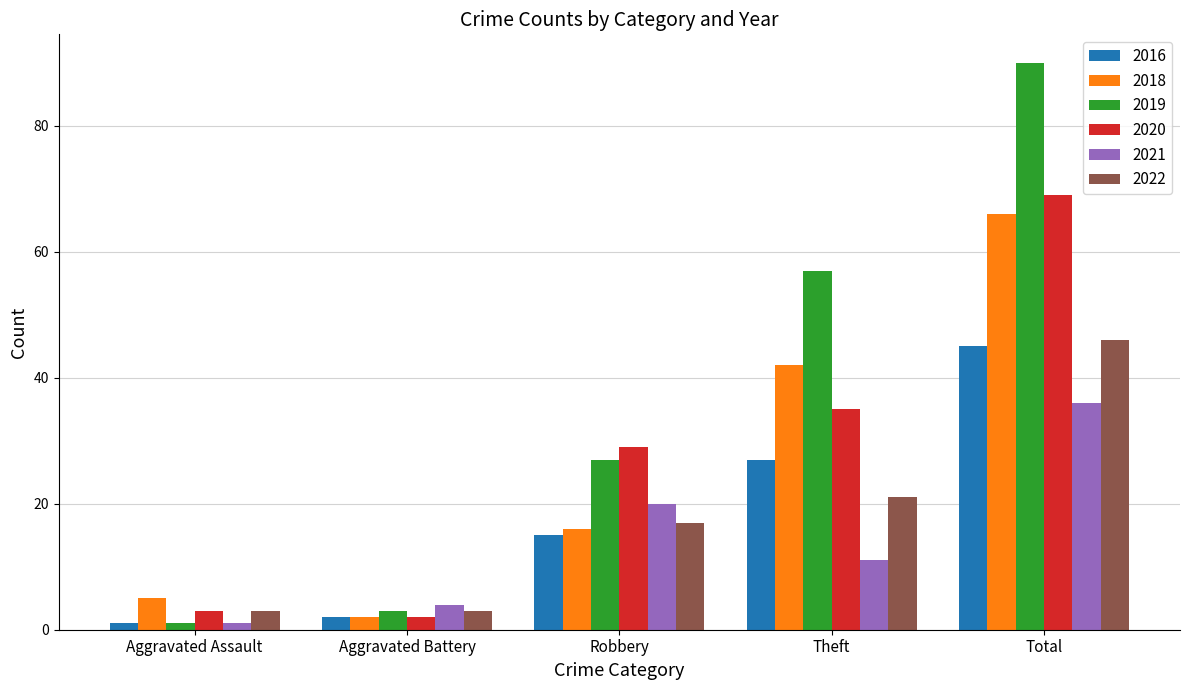

Reading left to right, extract all data points from this chart.

2016: 1	2	15	27	45
2018: 5	2	16	42	66
2019: 1	3	27	57	90
2020: 3	2	29	35	69
2021: 1	4	20	11	36
2022: 3	3	17	21	46